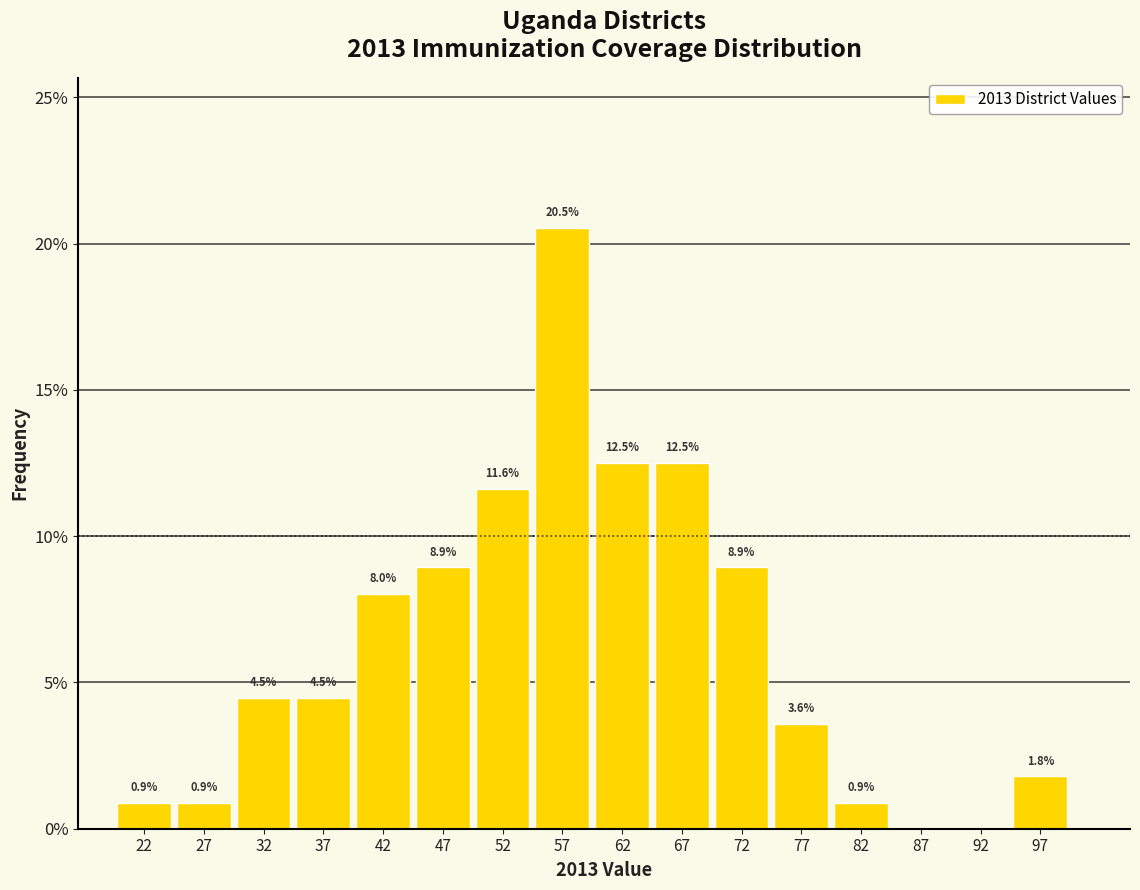

Which range on the x-axis has the tallest bar?

55 to 60